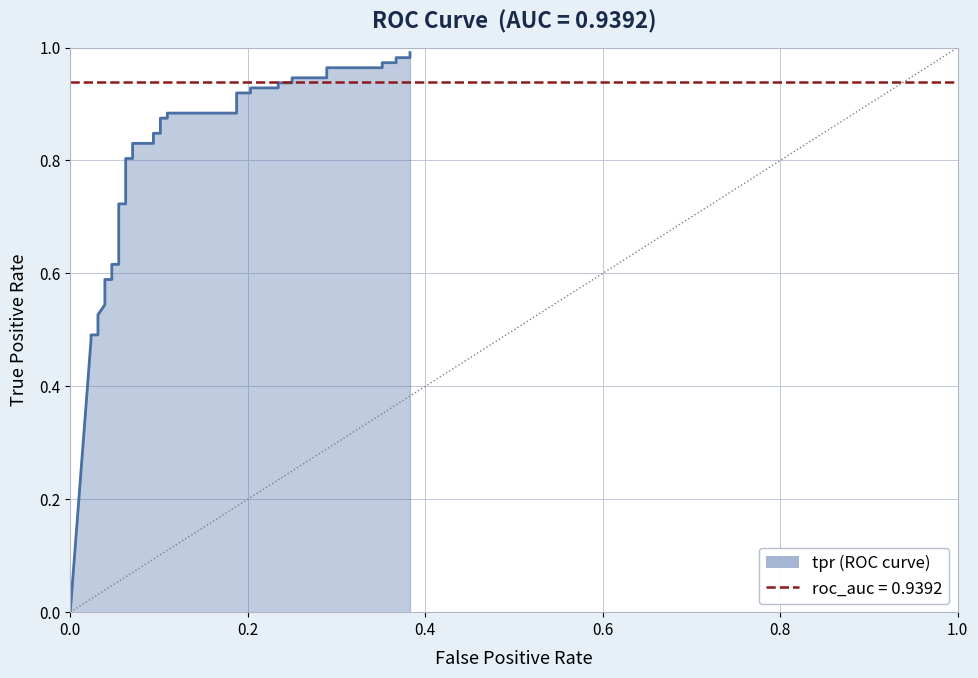

Count the number of categories in the chart.

40